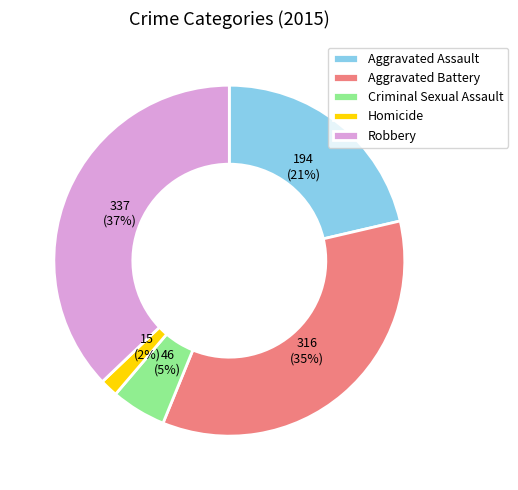

Which has a higher value, Aggravated Battery or Homicide?

Aggravated Battery